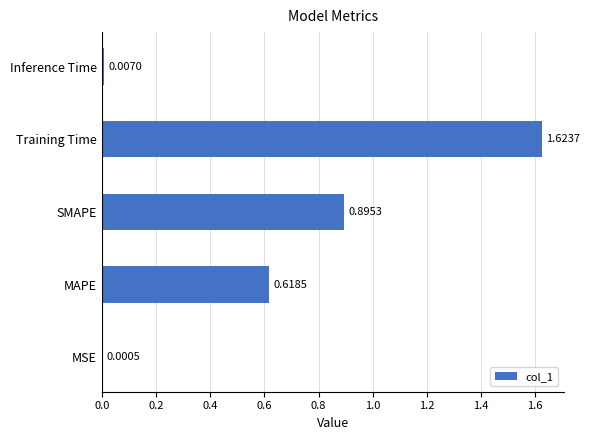

What is the sum of all values?

3.1